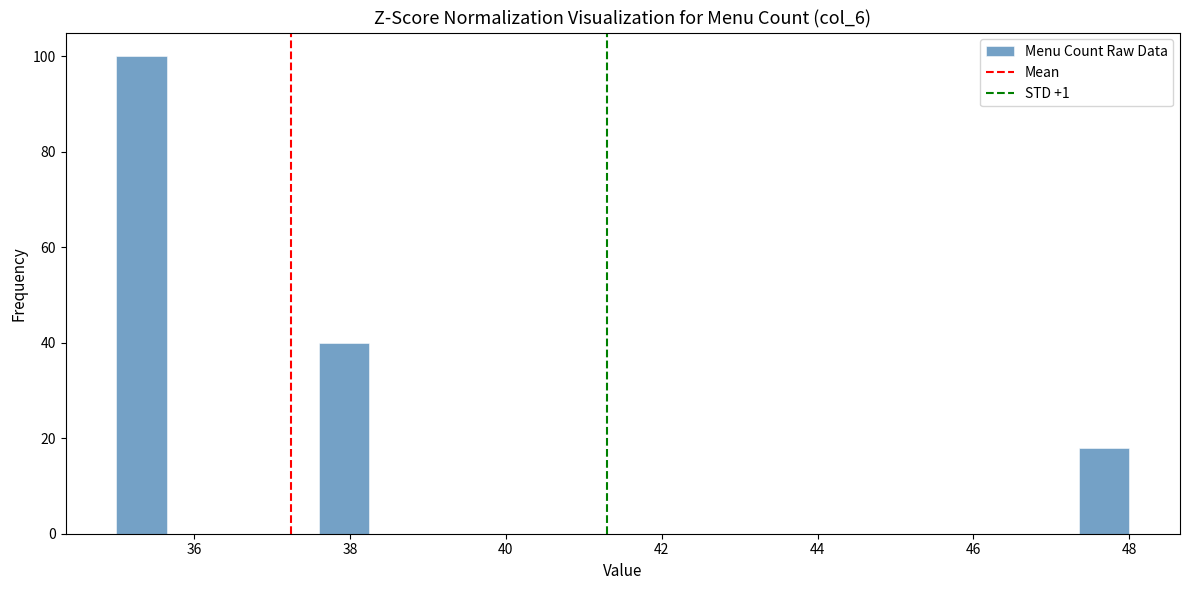

Read against the x-axis, roughly where is the centre of the tallest bar?

35.4